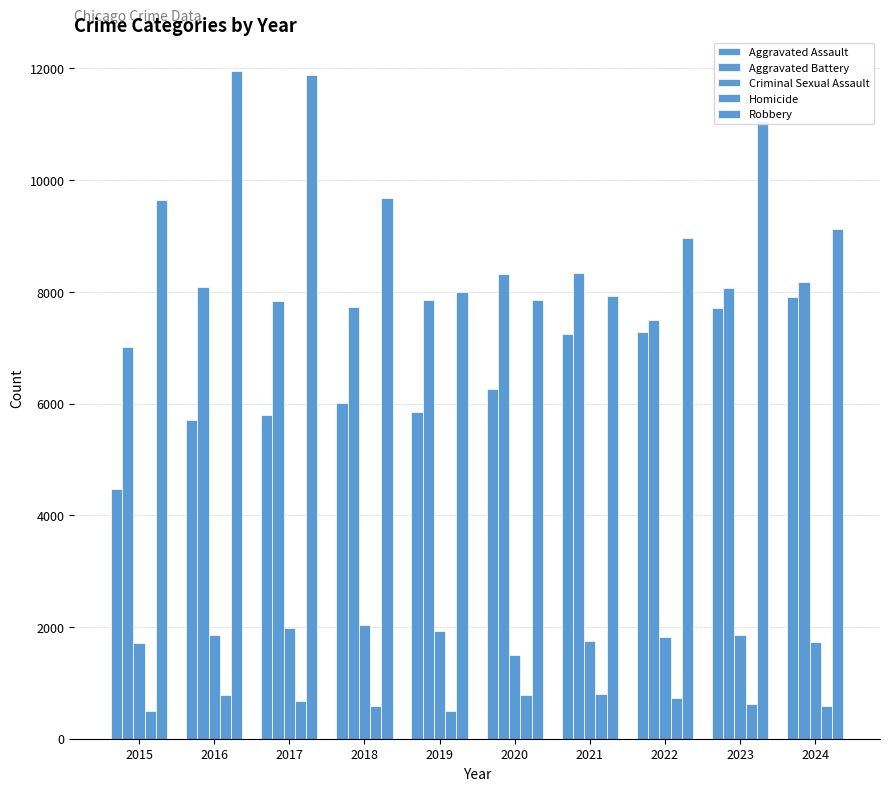

The value of Aggravated Assault at 2024 is 7900. True or false?

True